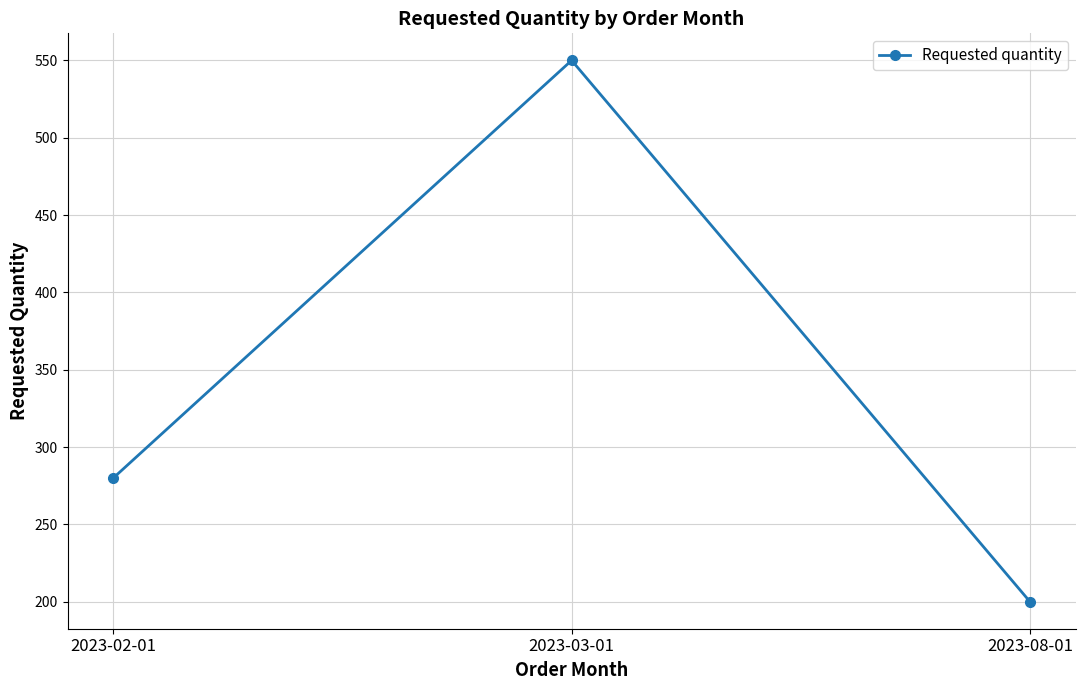

What is the label of the 1st point from the right?

2023-08-01